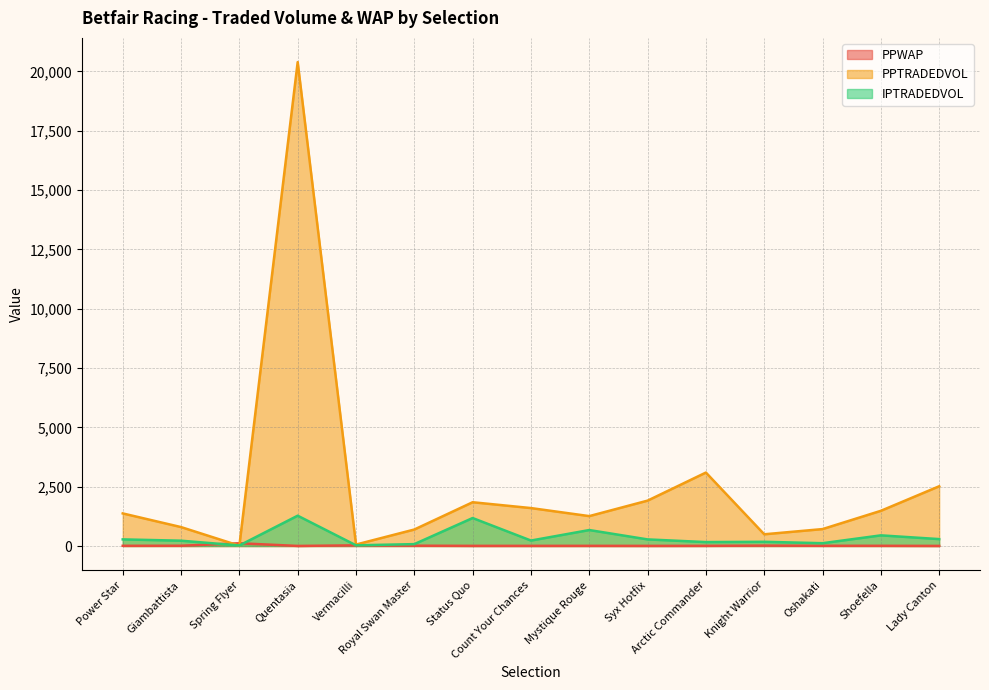

The value of IPTRADEDVOL at Oshakati is 68.5. True or false?

False